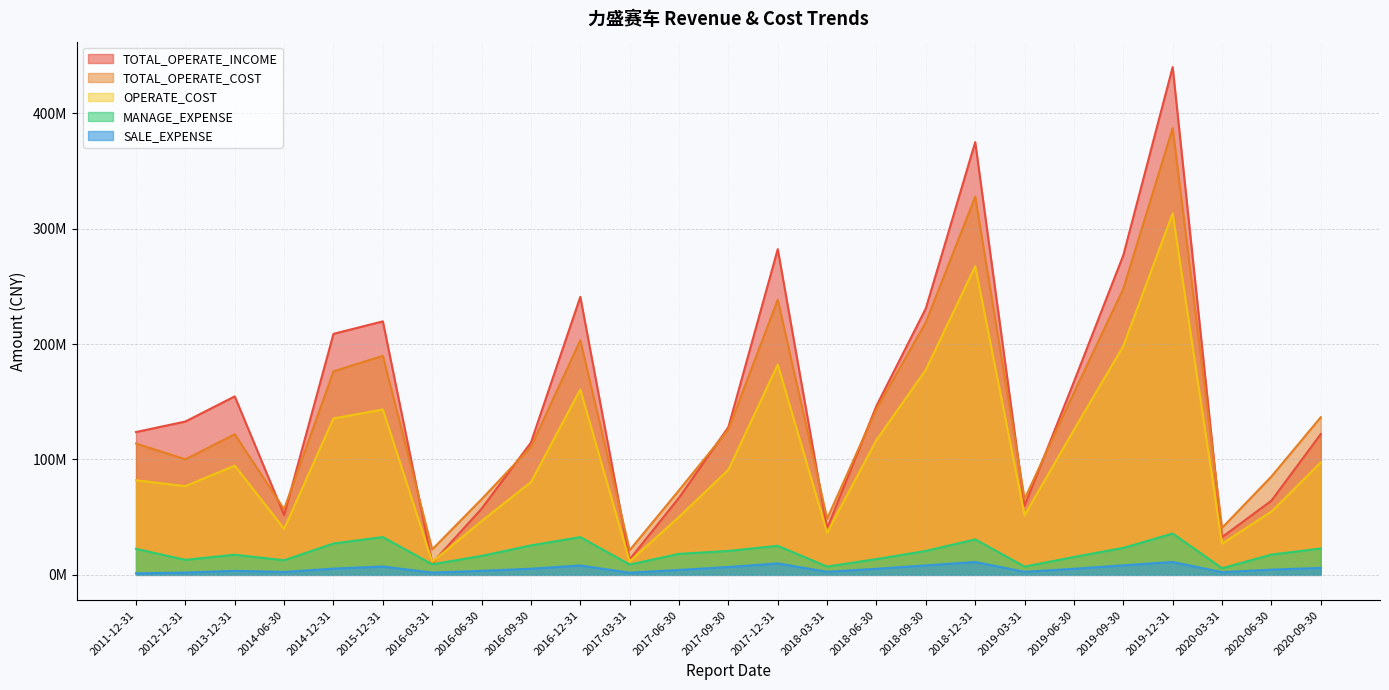

Does the chart display data point markers on the line(s)?

No